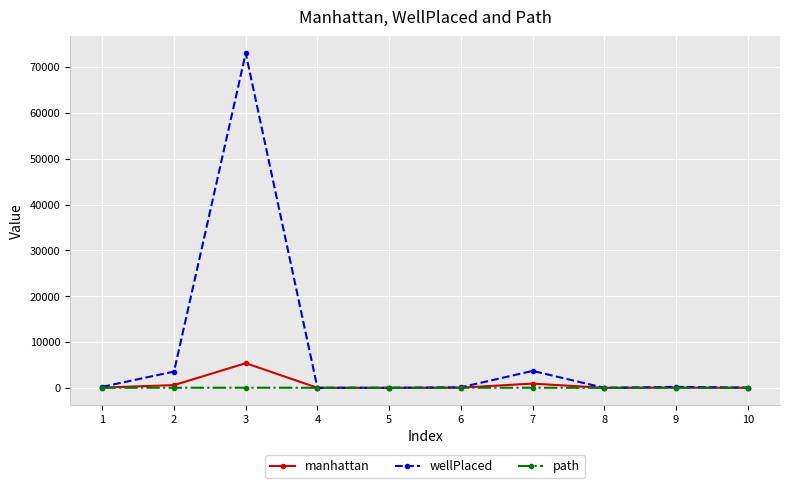

True or false: path has more than 1 points higher than both neighbors.

True